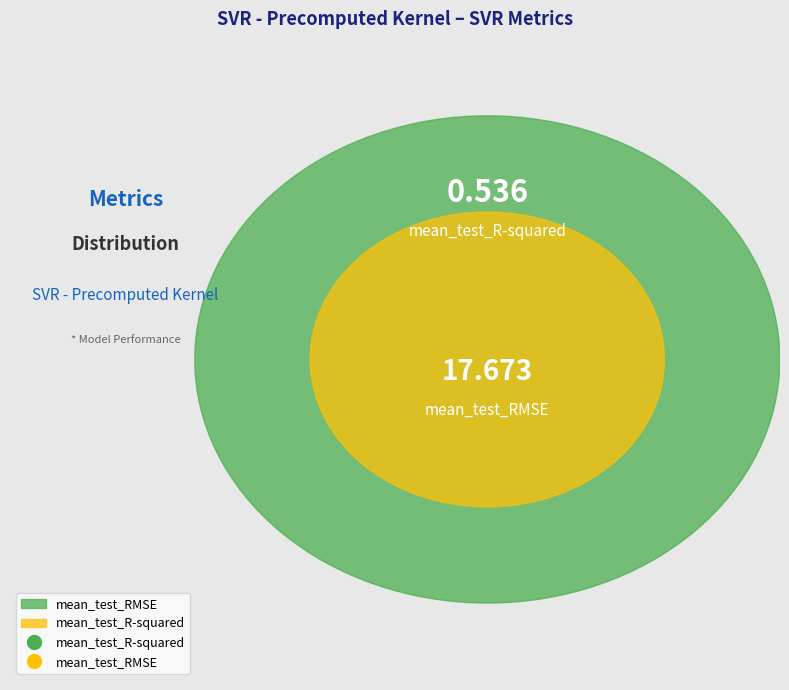

How many slices are in this pie chart?

2